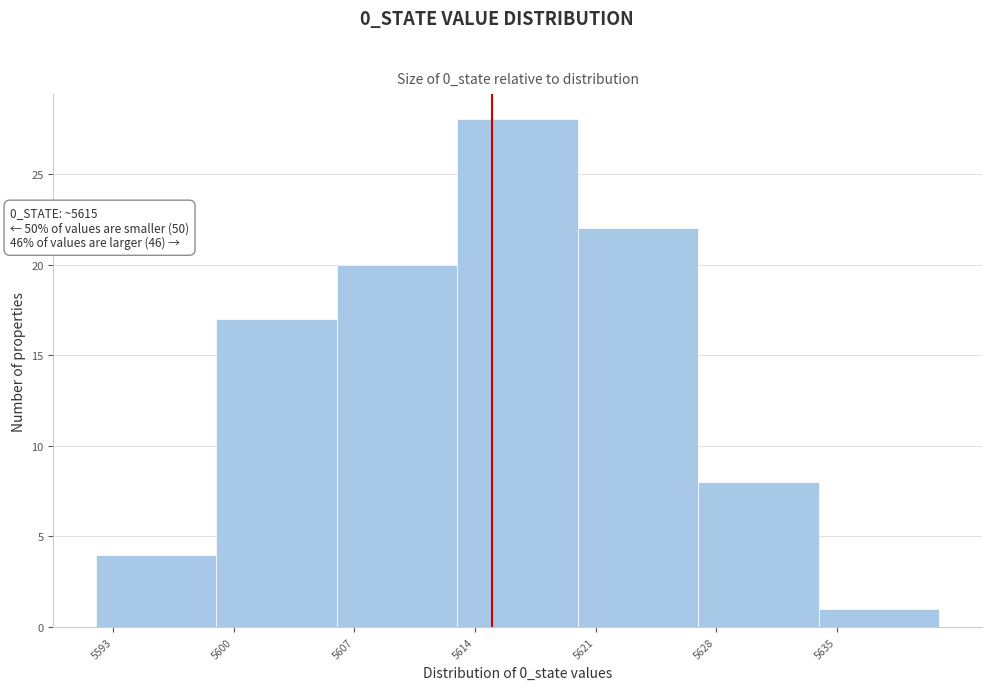

Which range on the x-axis has the tallest bar?

5613 to 5620